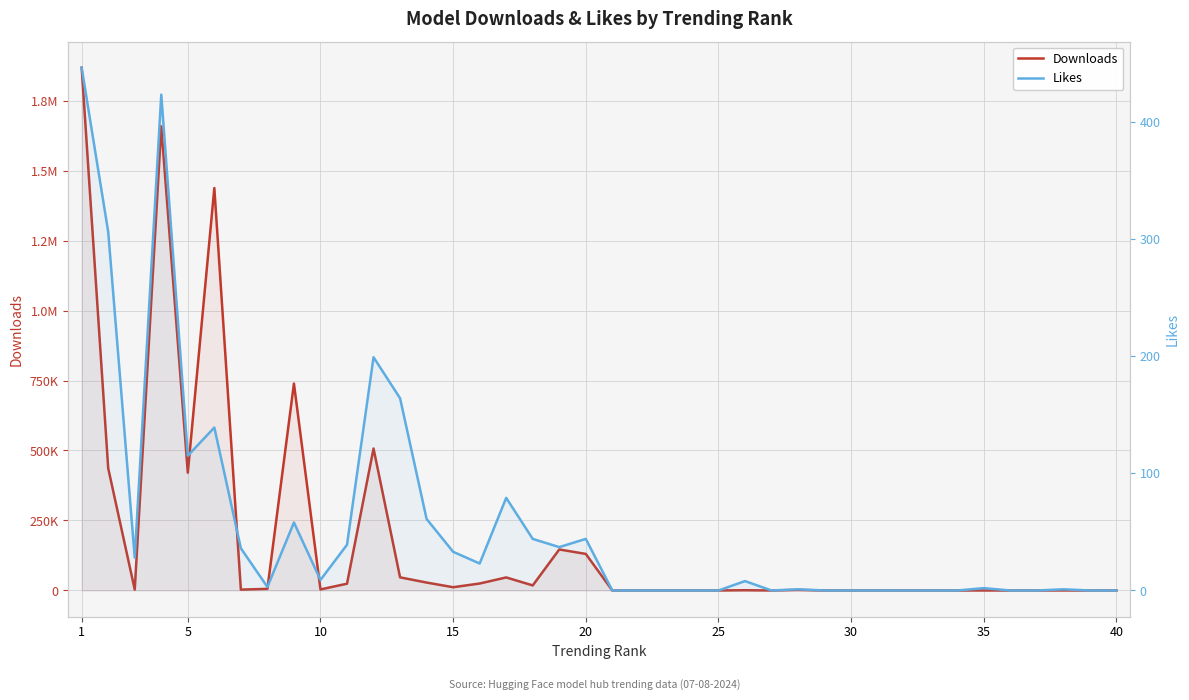

At which label does Downloads reach its minimum?

30